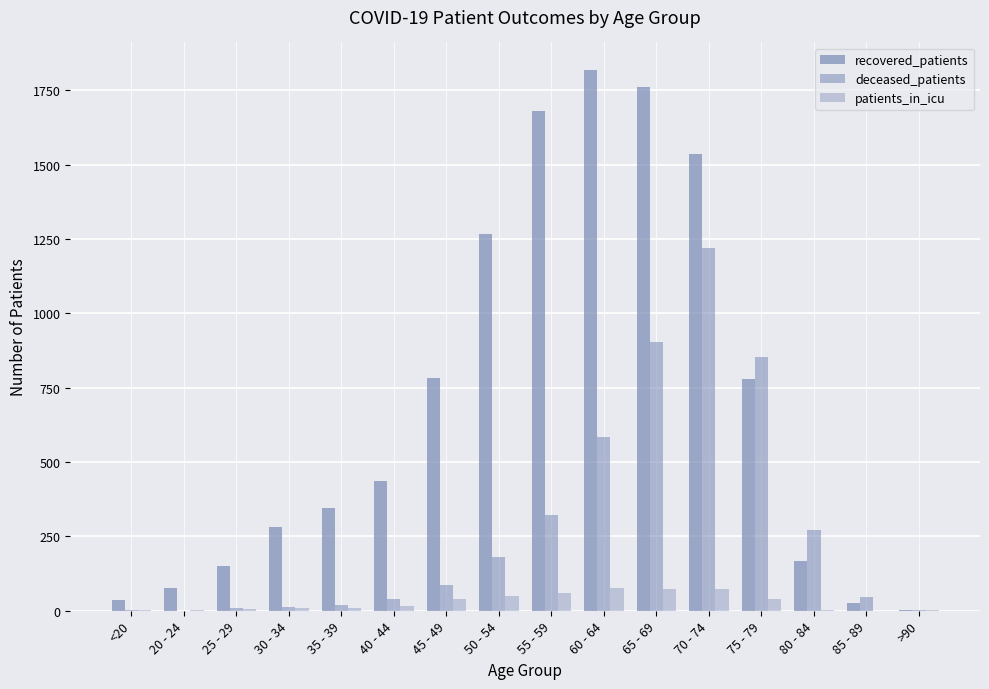

Are the bars grouped side by side (vs. stacked)?

Yes